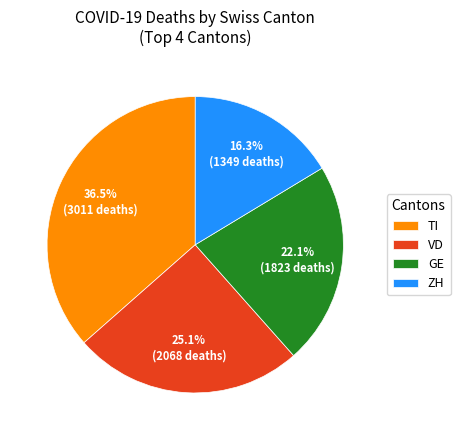

Rank the categories by value from highest to lowest.

TI, VD, GE, ZH